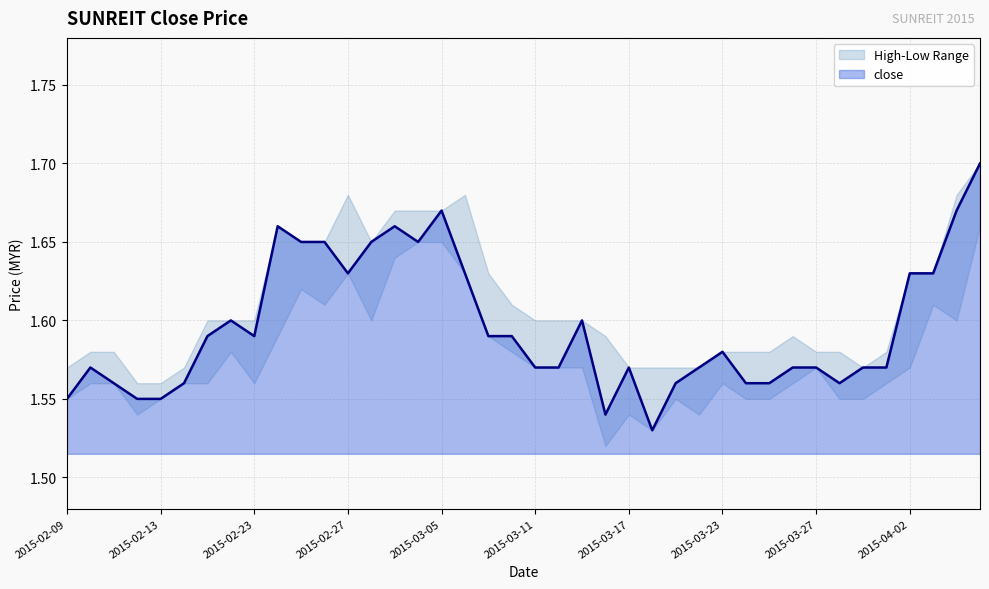

Is it true that the value at 2015-02-26 is 1.6?

True